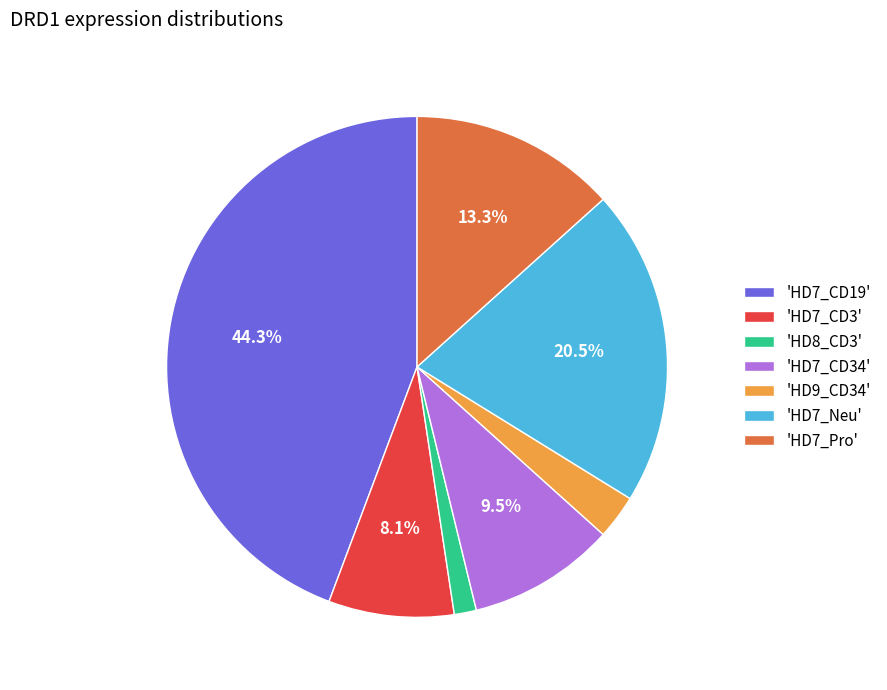

Rank the categories by value from lowest to highest.

'HD8_CD3', 'HD9_CD34', 'HD7_CD3', 'HD7_CD34', 'HD7_Pro', 'HD7_Neu', 'HD7_CD19'